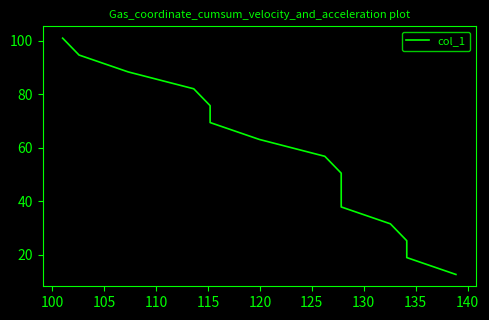

Count the number of data series in this chart.

1